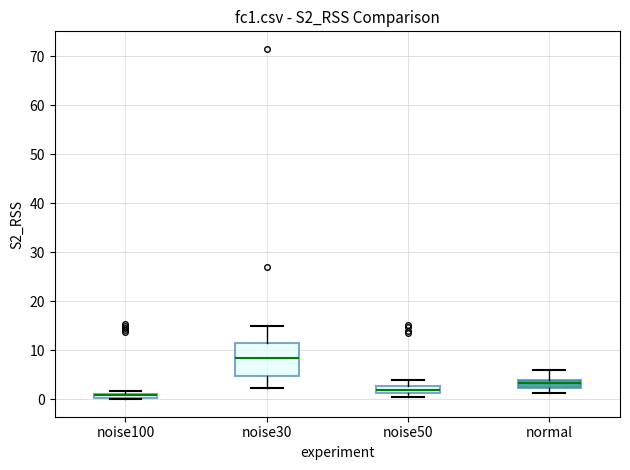

Which box has the lowest median line?

noise100